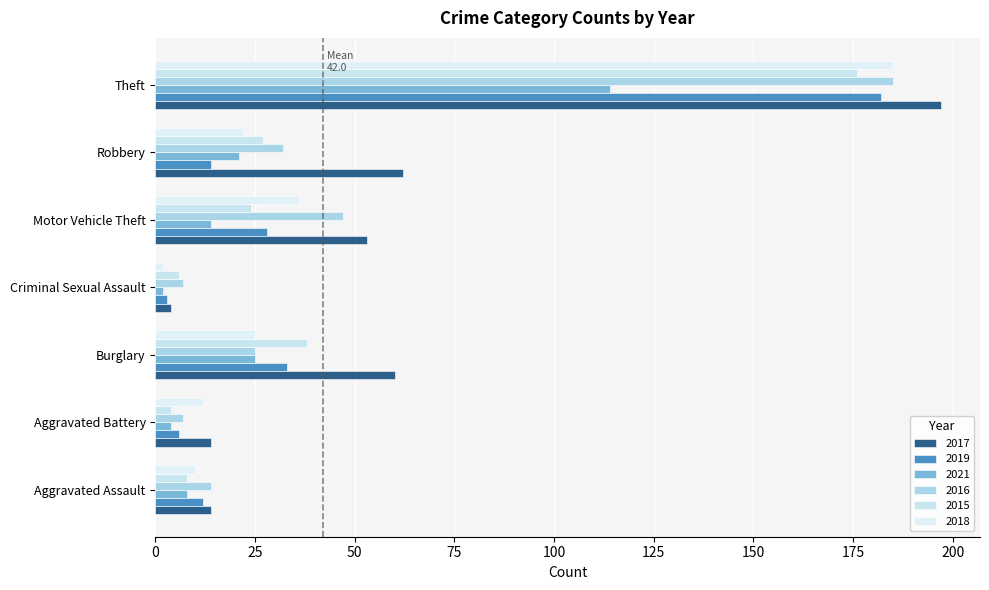

Which series has the widest spread of values?

2017